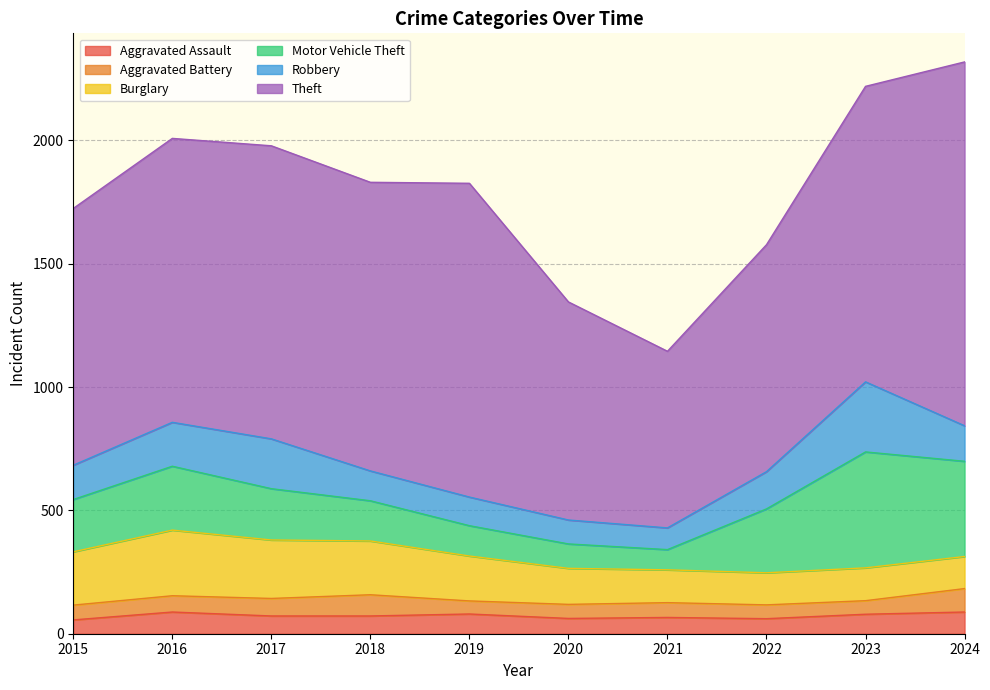

At how many categories does at least one series exceed 1256?

2